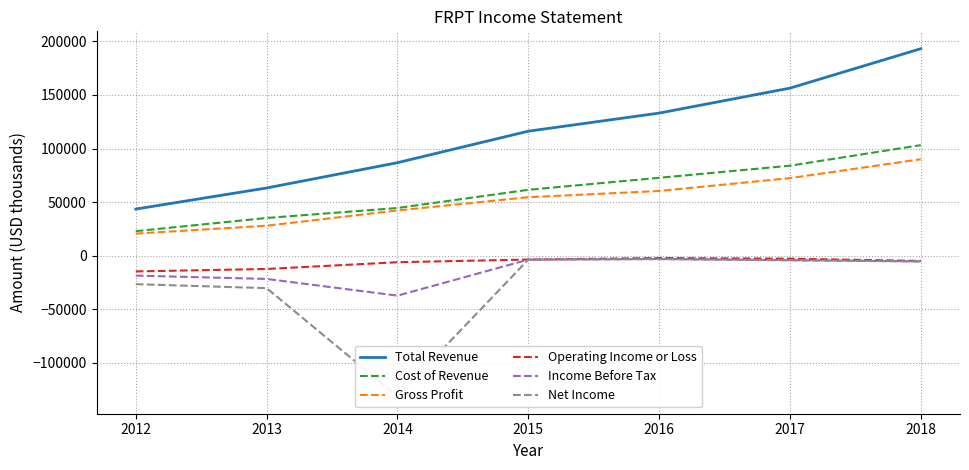

At which label does Gross Profit first exceed 54600?

2016